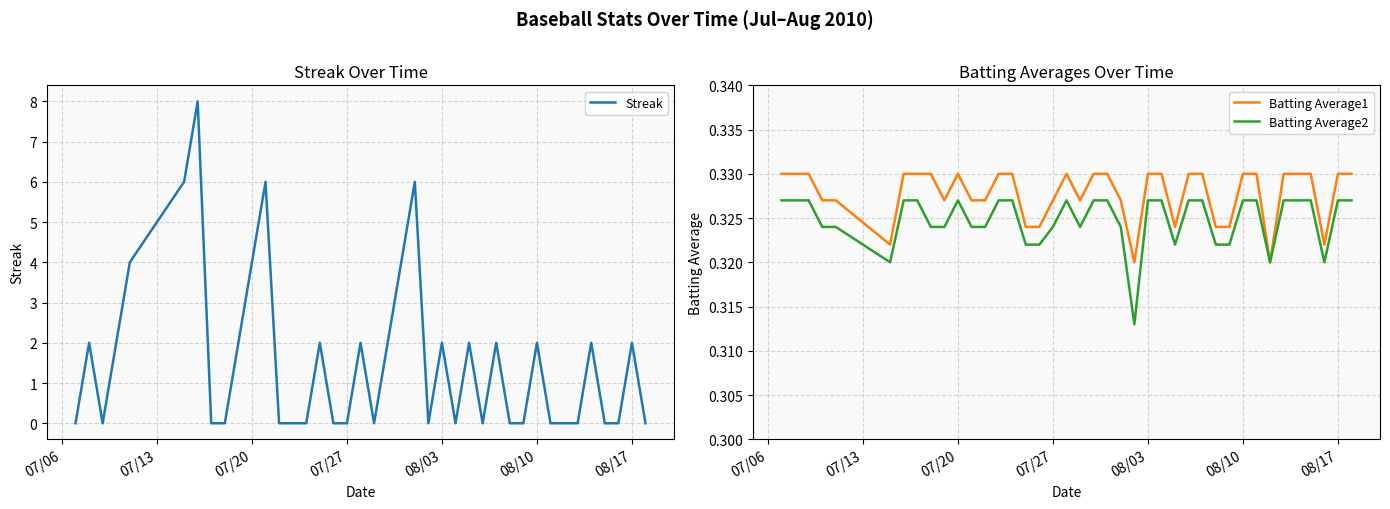

The Streak series shows 7.1 at 07/20. True or false?

False